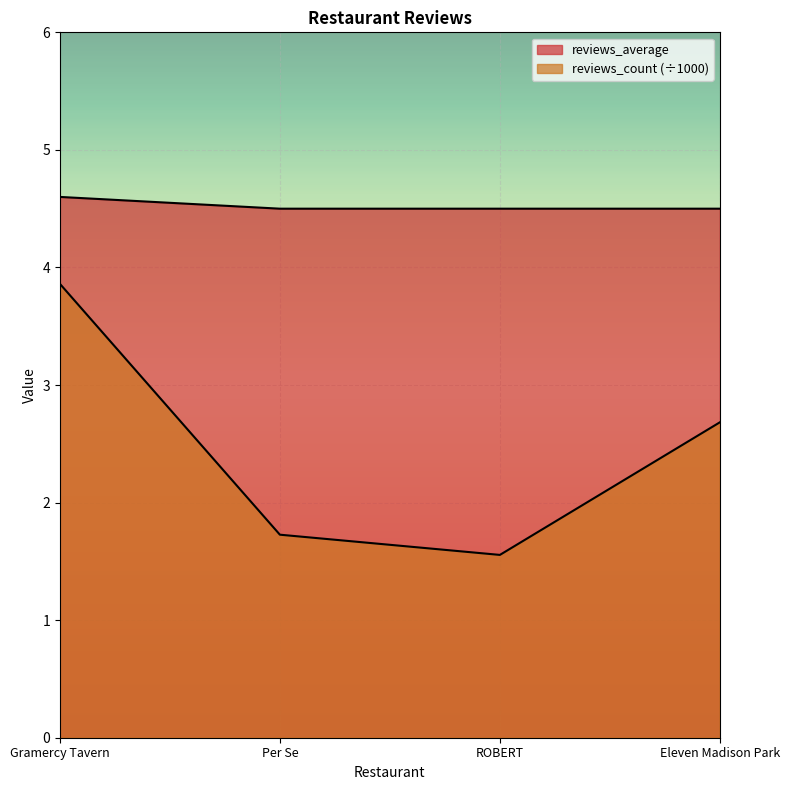

Reading right to left, list all the values displayed in this chart.

reviews_average: 4.5	4.5	4.5	4.6
reviews_count: 2.7	1.6	1.7	3.9